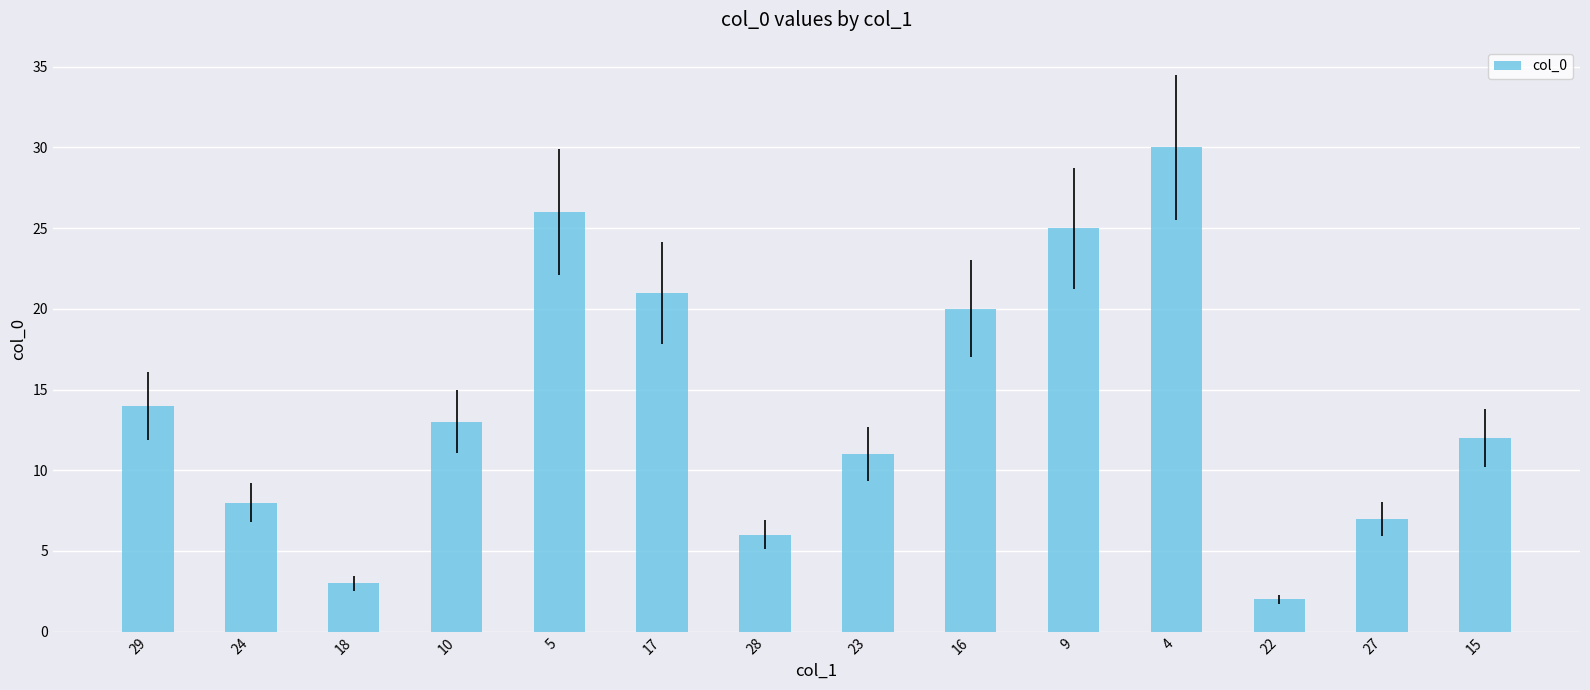

What is the label of the 9th bar from the left?

16